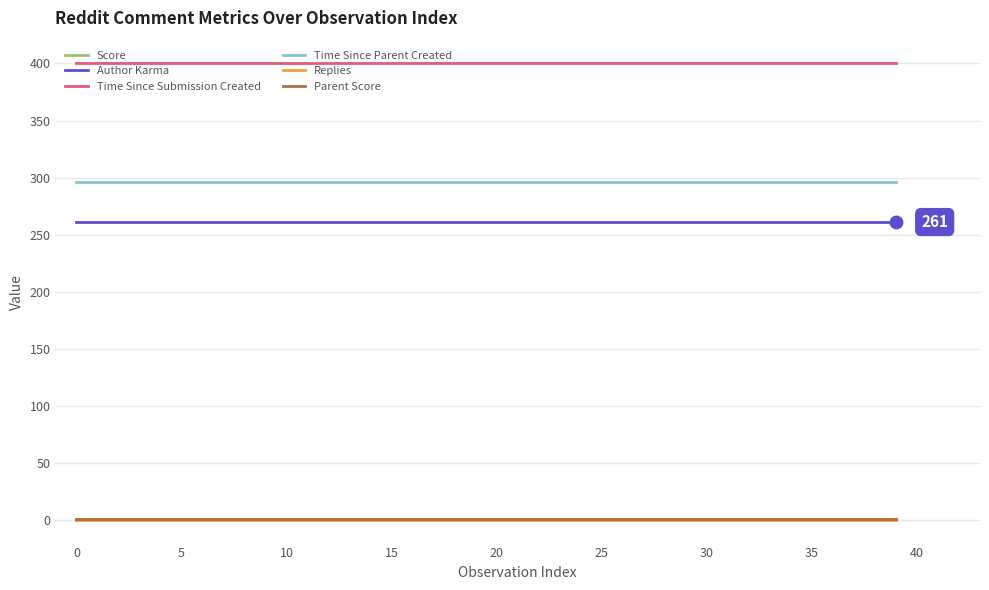

Is this an area chart (filled region under the line)?

No